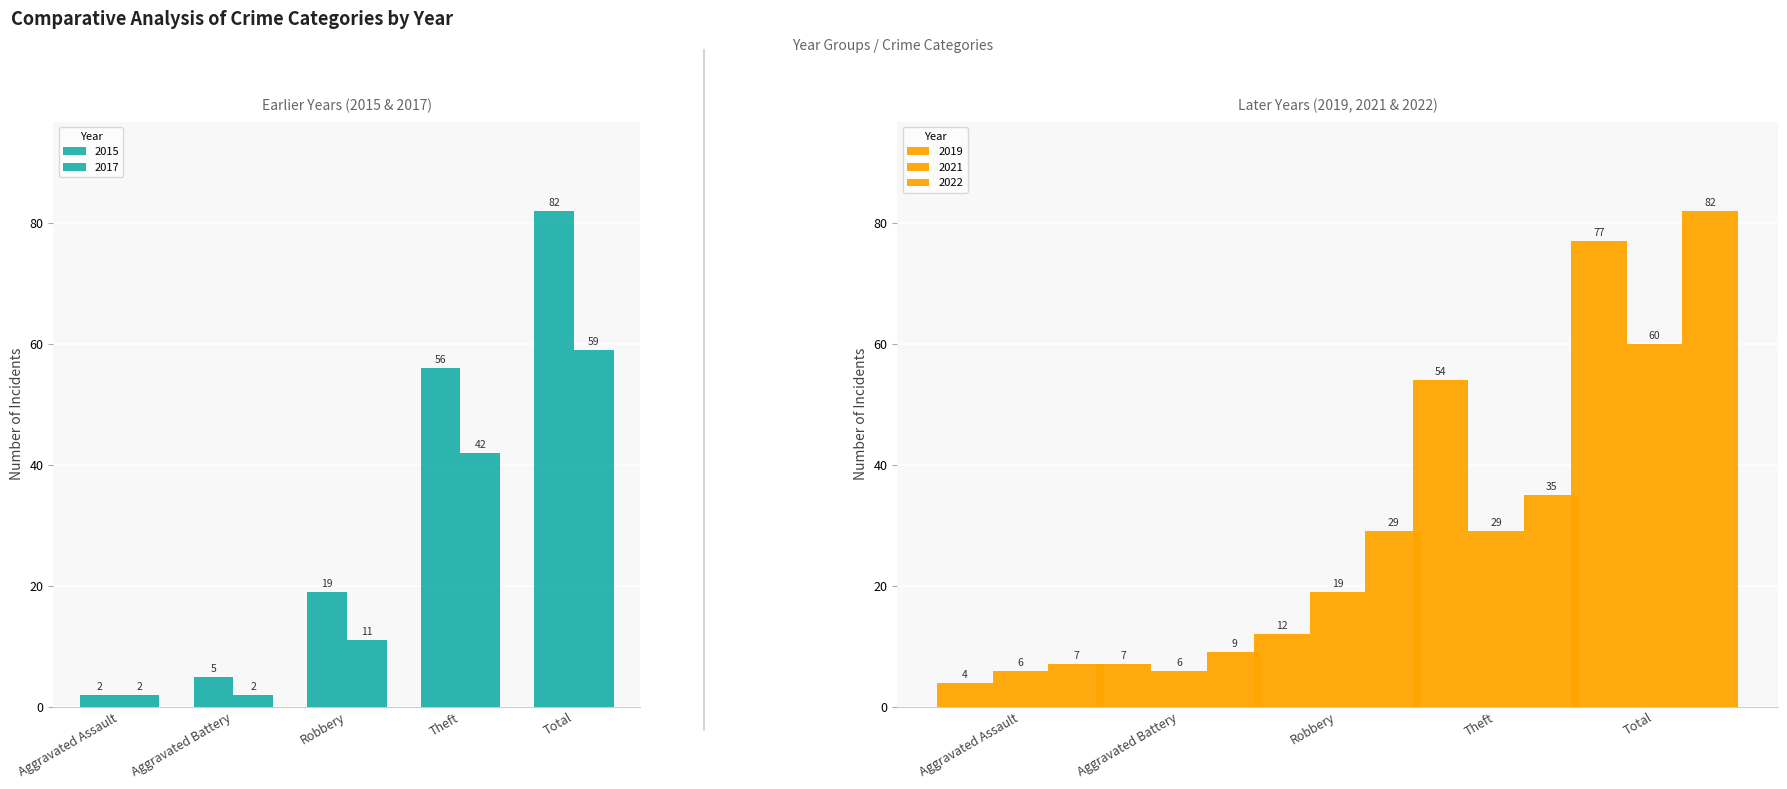

What is the value of the 2017 bar at the 2nd from the left?

2